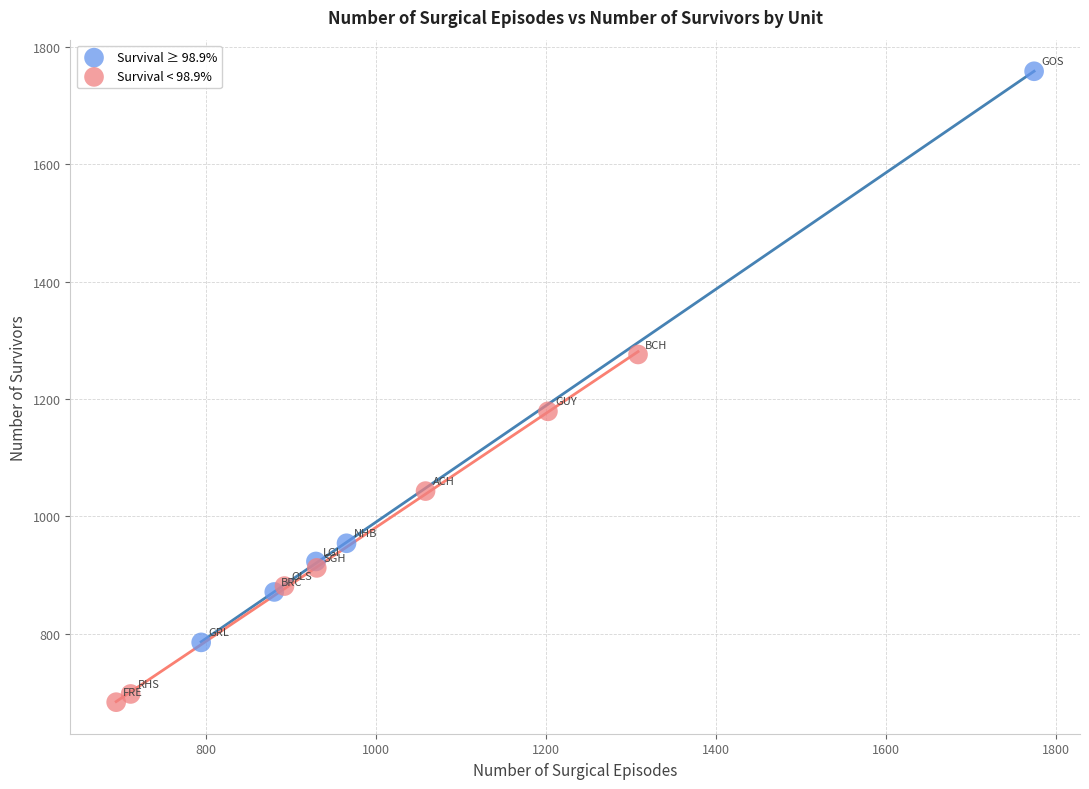

Which series has the largest Y range (max minus min)?

Survival ≥ 98.9%